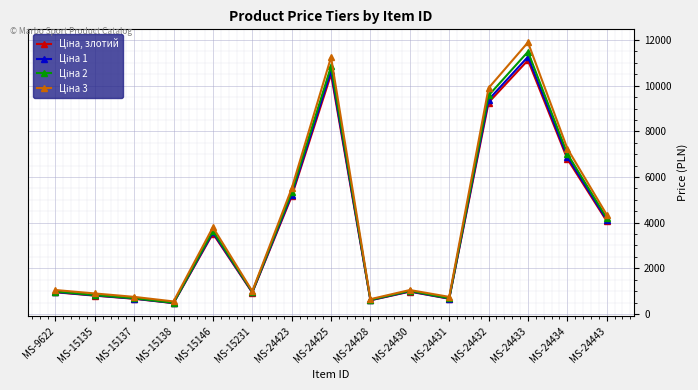

What is the greatest value displayed?

11899